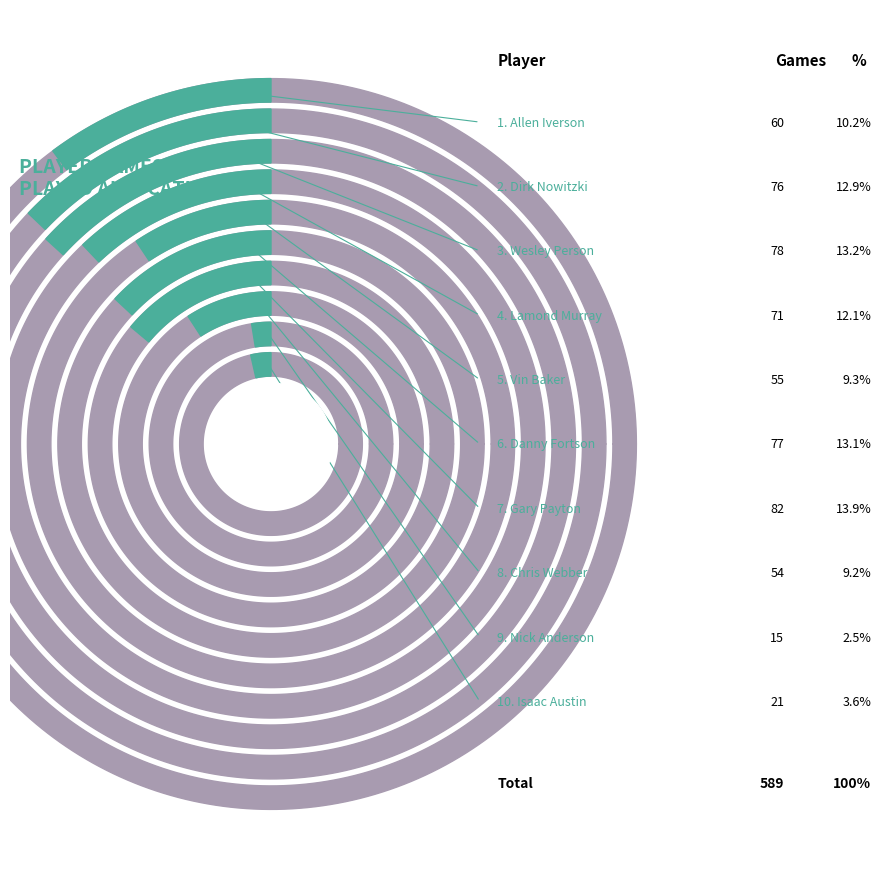

True or false: Nick Anderson accounts for 3% of the total.

True